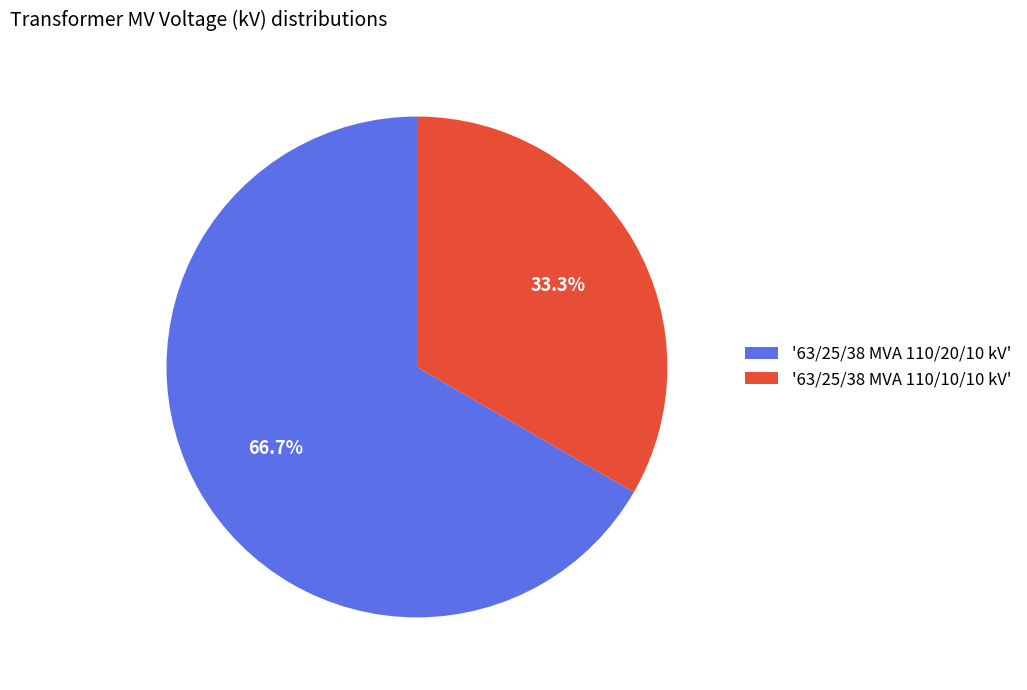

What percentage is NOT represented by '63/25/38 MVA 110/20/10 kV'?

33.3%